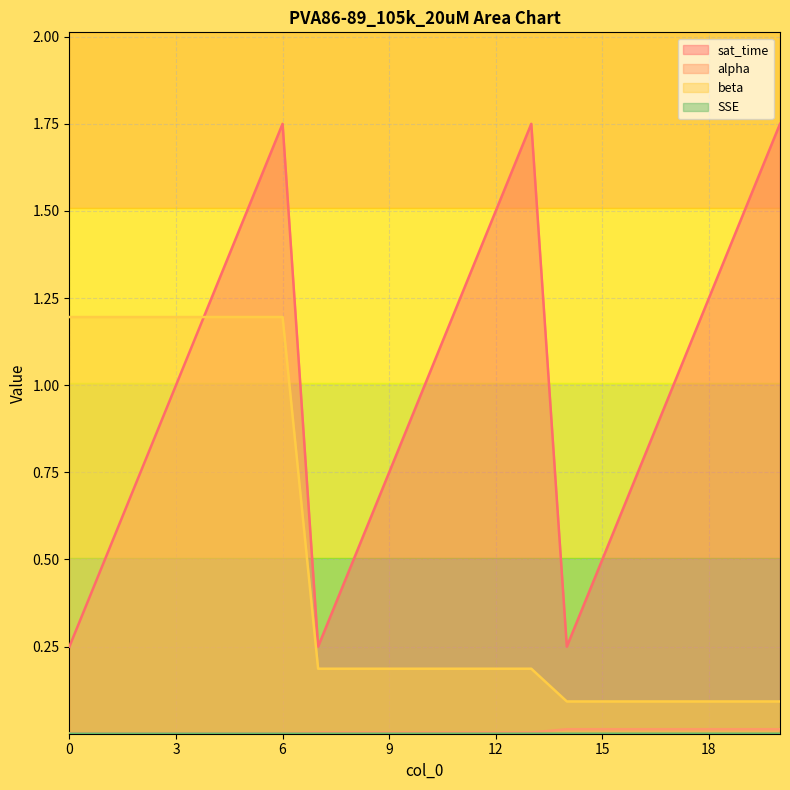

What is the value of the beta point at the 9th from the left?

0.2